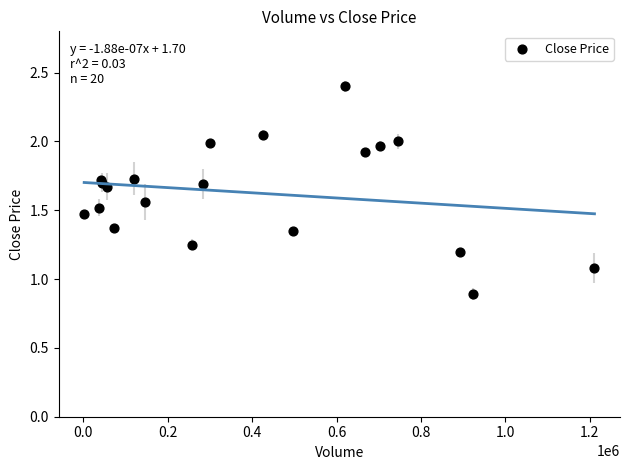

What Y value in the scatter plot is closest to 1?

1.1